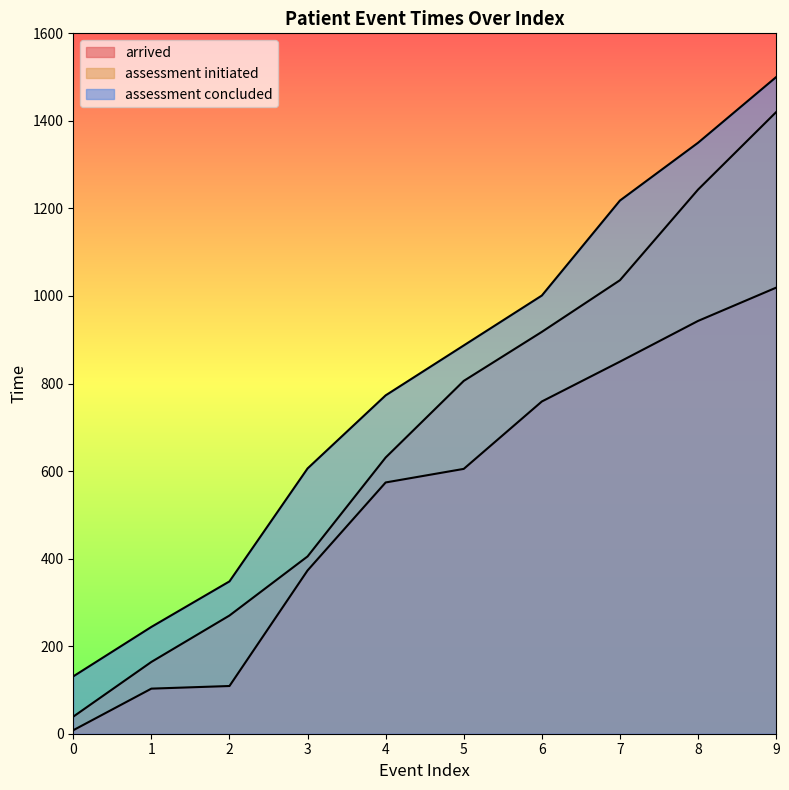

True or false: assessment initiated and assessment concluded intersect in this chart.

False